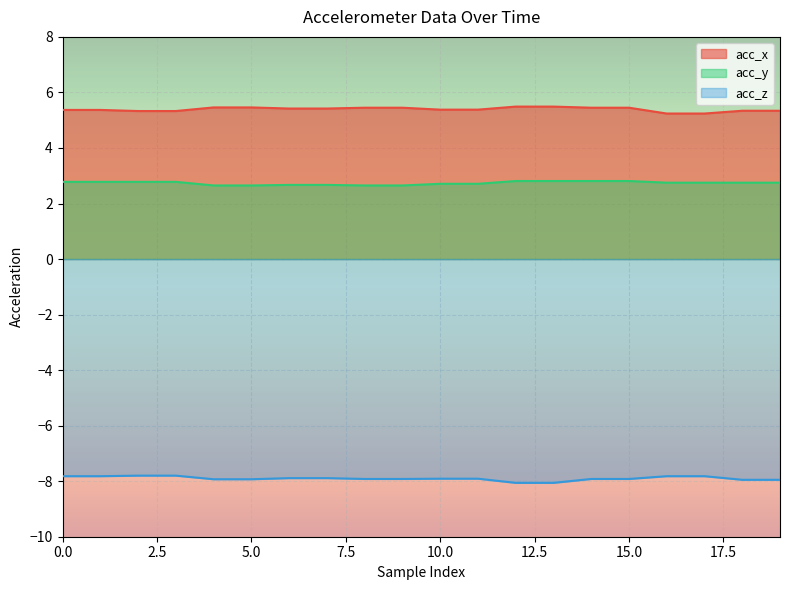

At which label does acc_y reach its minimum?

4